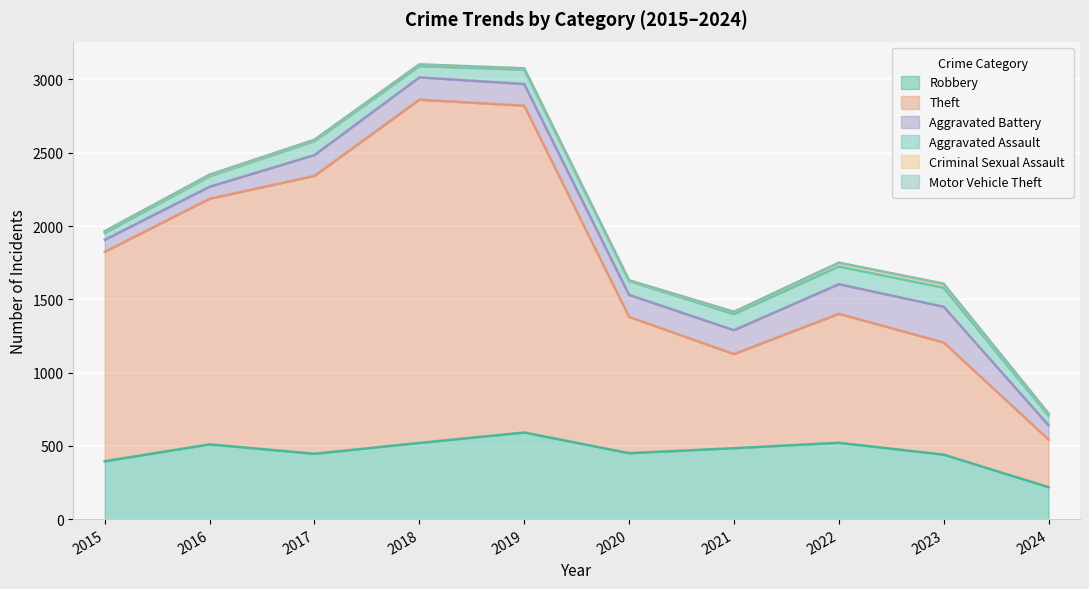

At which category does the chart reach its minimum across all series?

2015